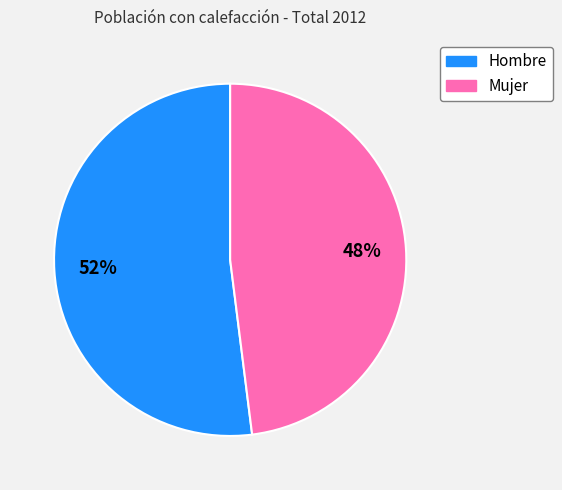

Which slice is the largest?

Hombre